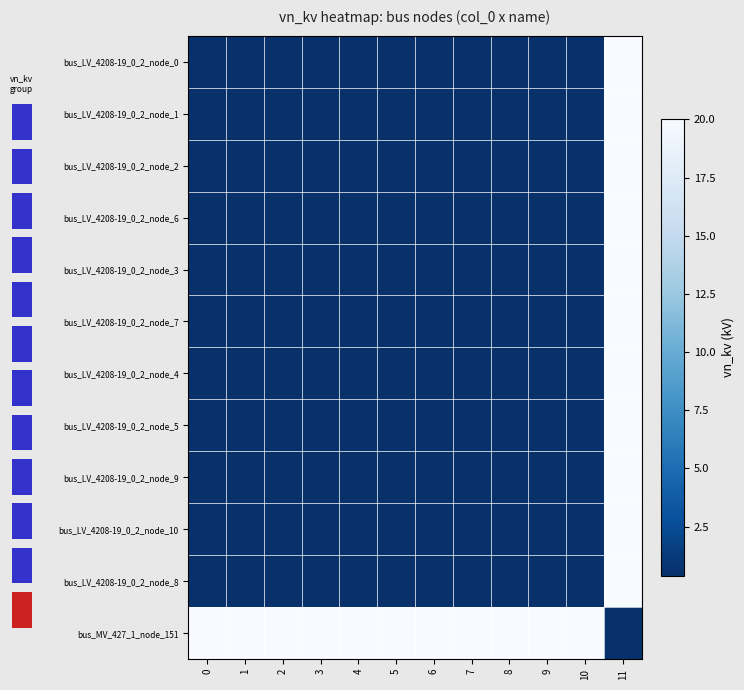

What is the lowest value of the bus_MV_427_1_node_151 series?

0.4